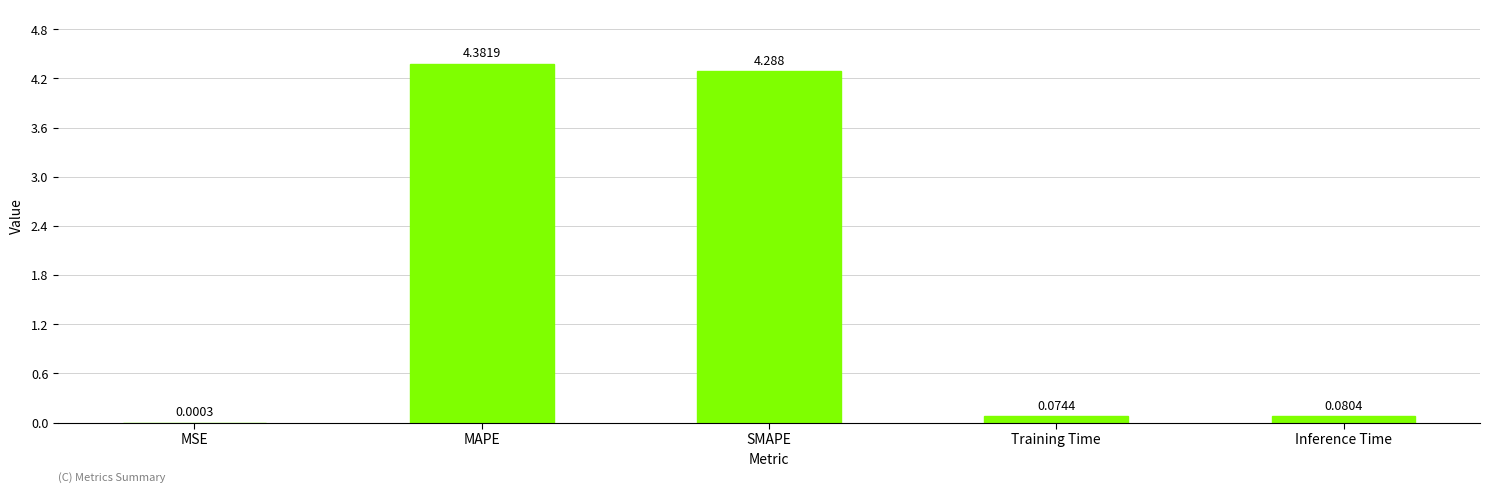

Where is the data nearest to the value 2?

Inference Time